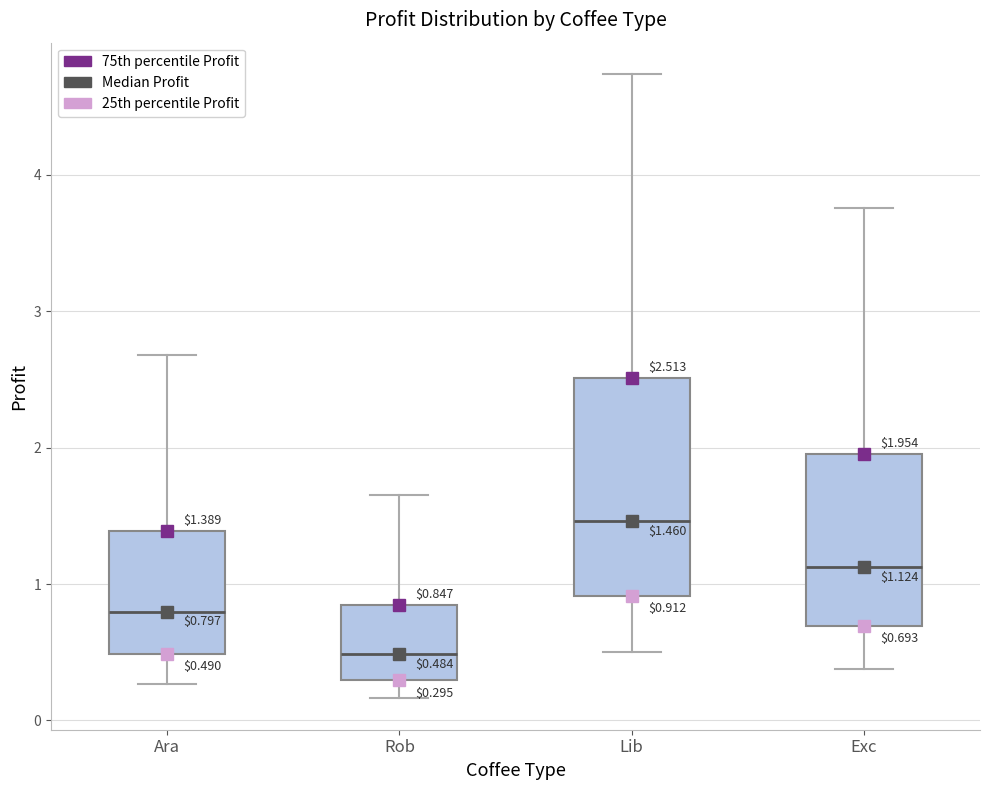

Which box is the tallest, from its lower edge to its upper edge?

Lib